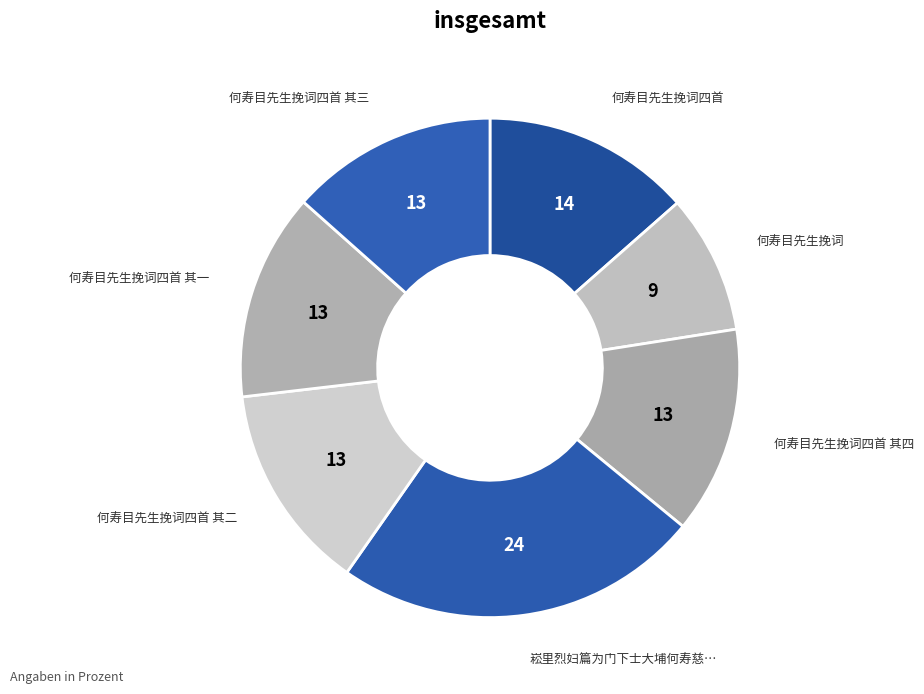

How many segments does this pie chart have?

7